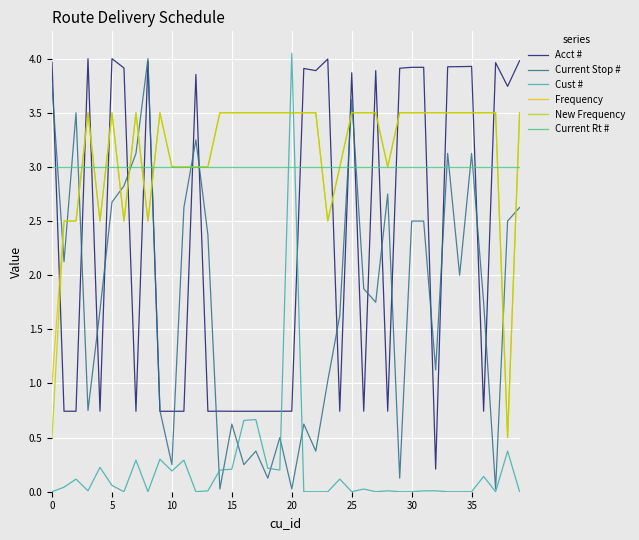

What is the highest value of the Frequency series?

3.5